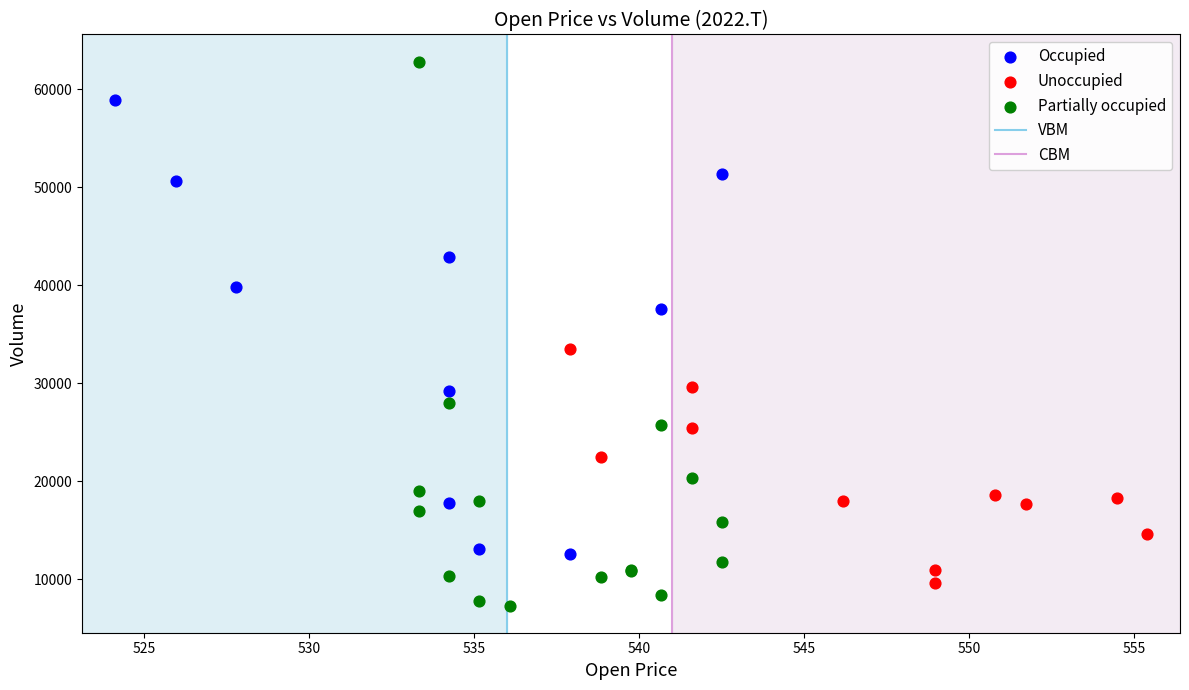

Which series contains the highest Y value?

Partially occupied